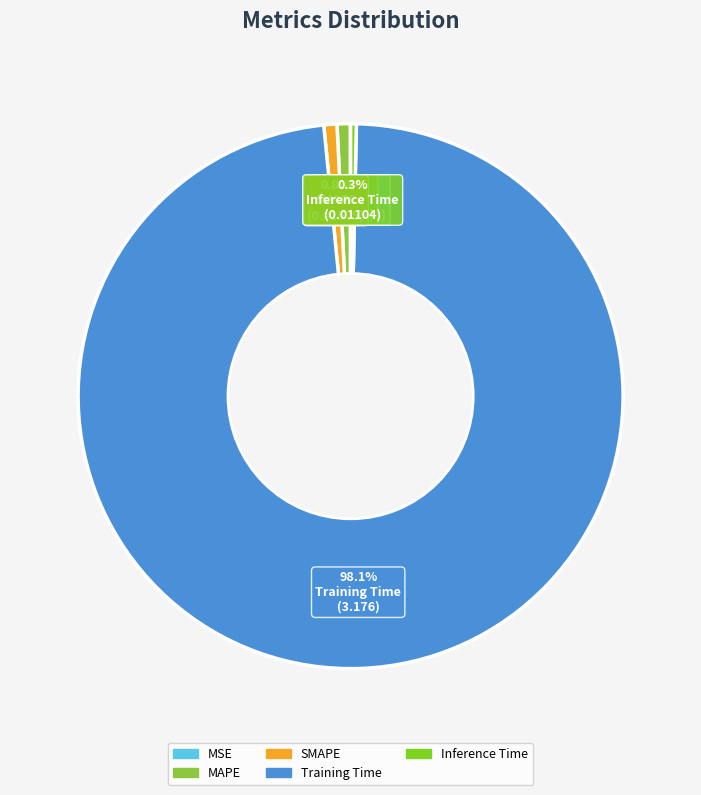

How many segments does this pie chart have?

5